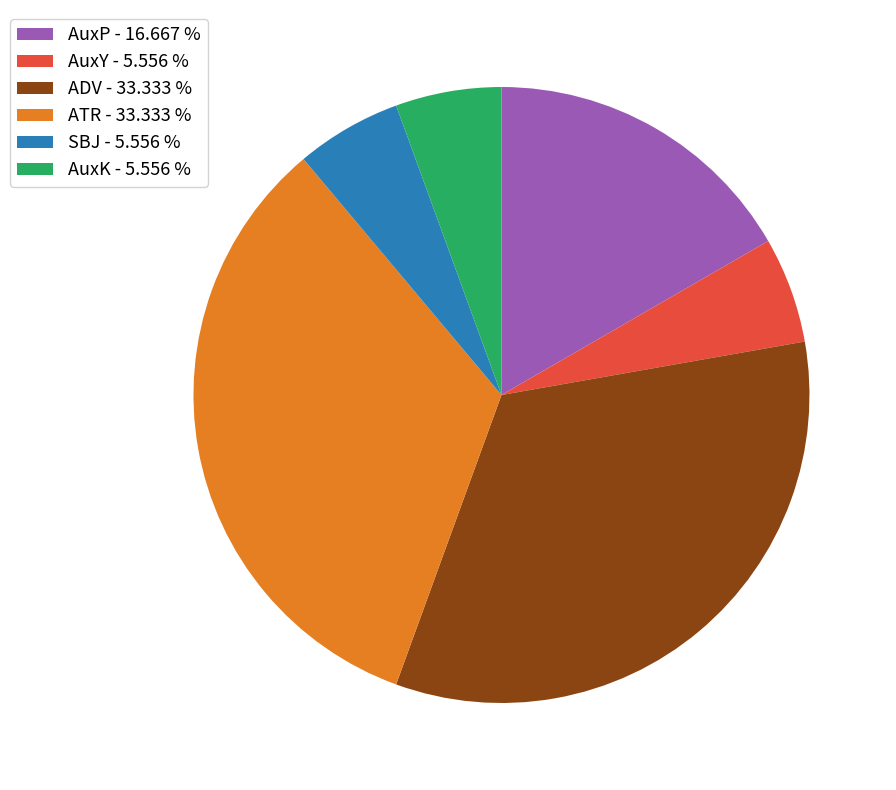

Does AuxY account for over 50% of the chart?

No